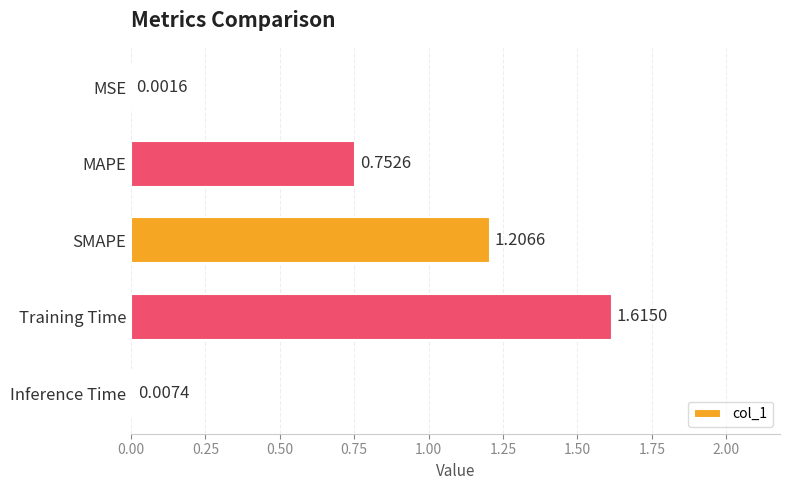

At which label is the value closest to 0?

MSE